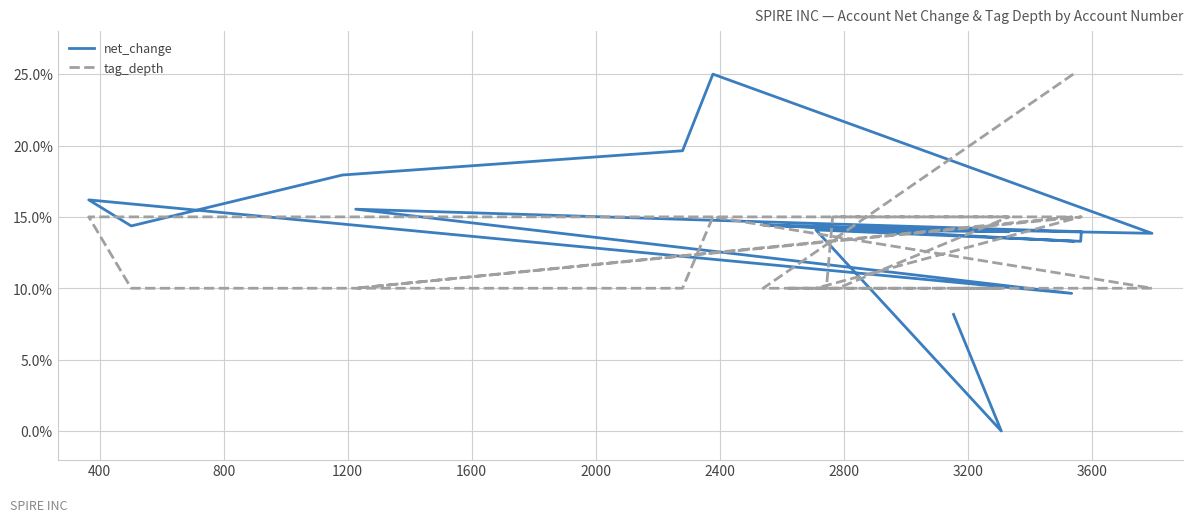

True or false: tag_depth and net_change cross at least once.

True